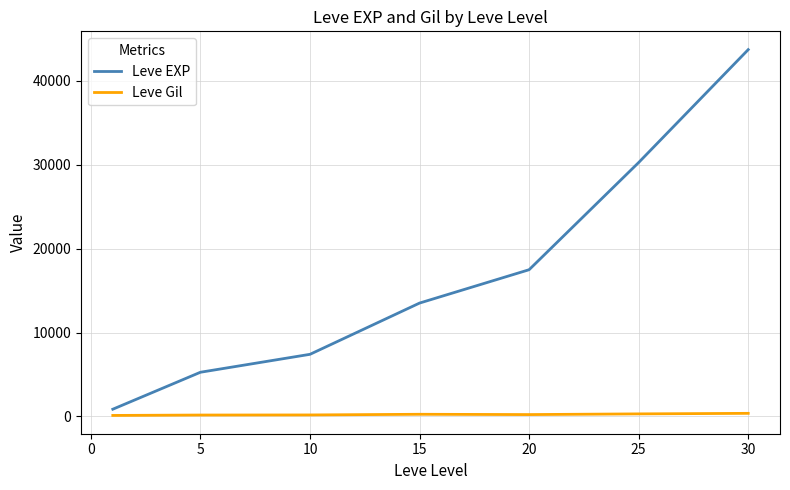

How many values in the Leve Gil series exceed 214?

4